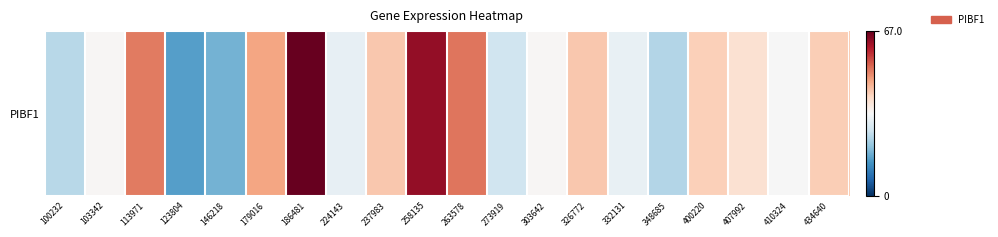

At which label does the data first exceed 38?

113971